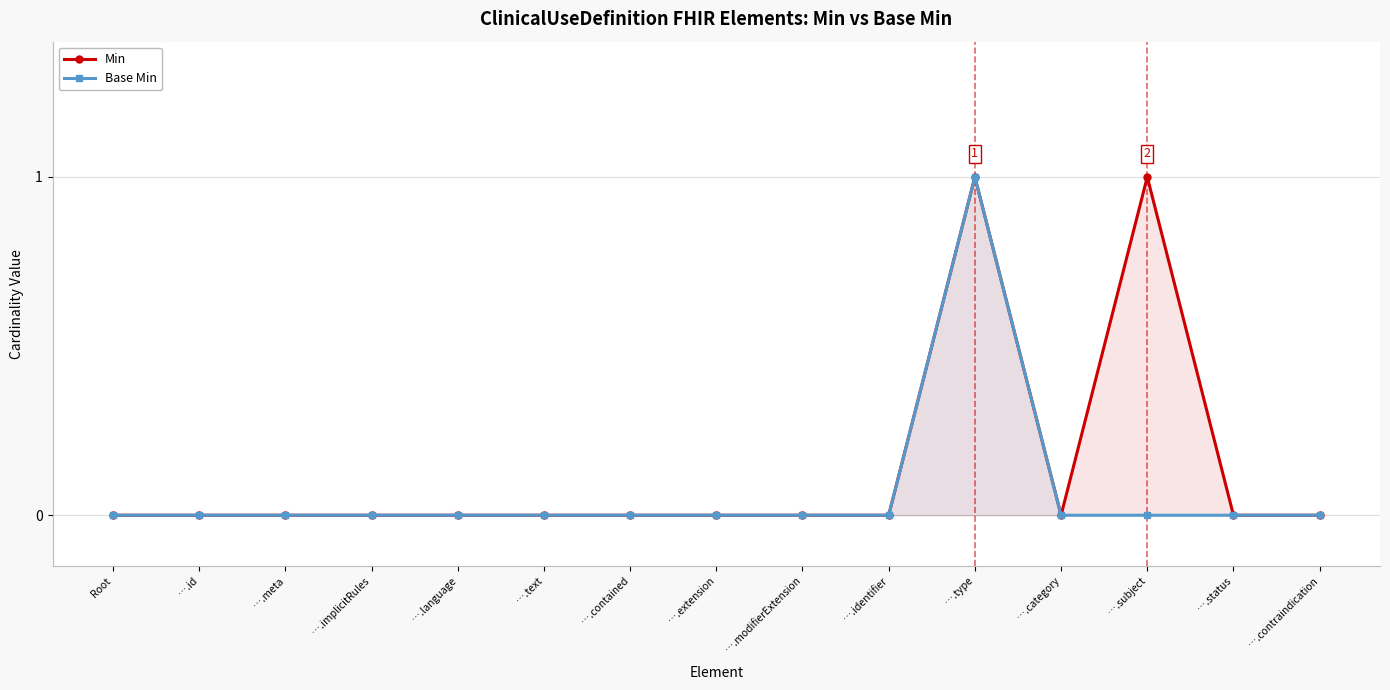

Is the value of Base Min at ….implicitRules greater than the value of Min at ….text?

No